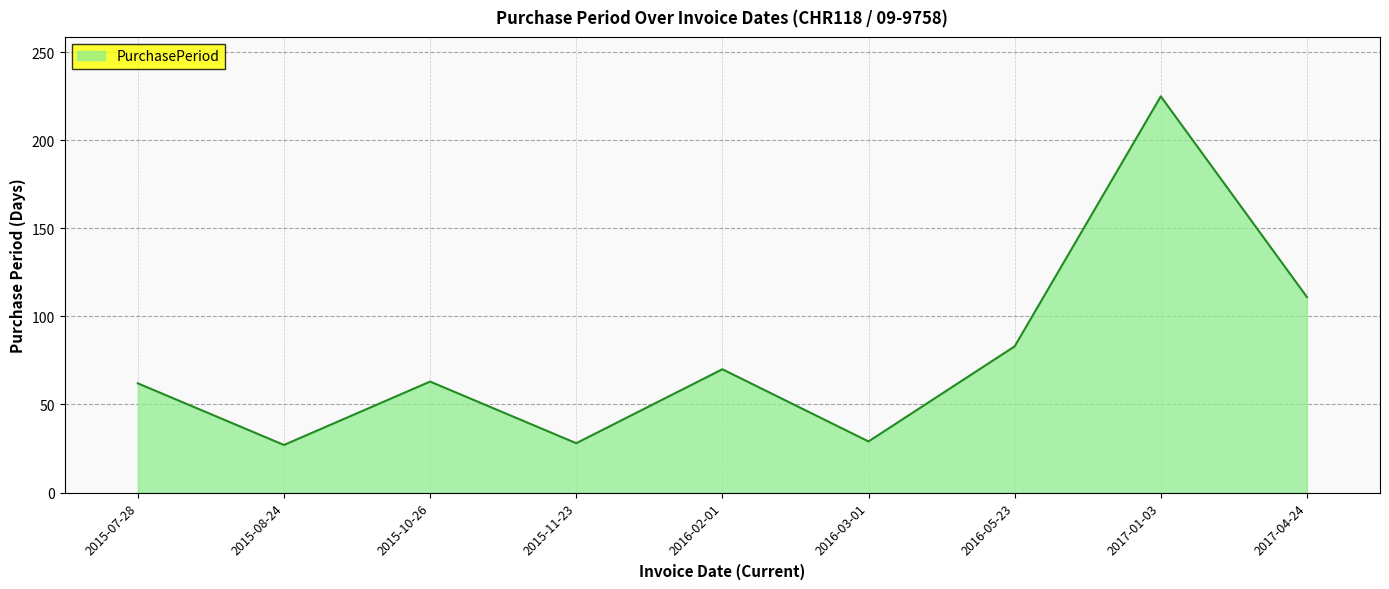

Is it true that the value at 2017-04-24 is 200?

False